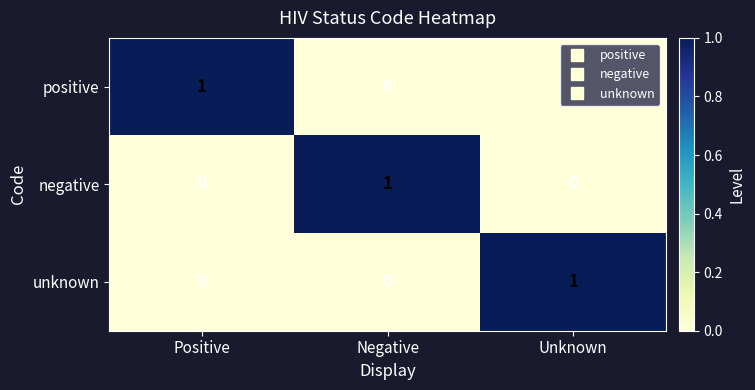

Count the number of data series in this chart.

3